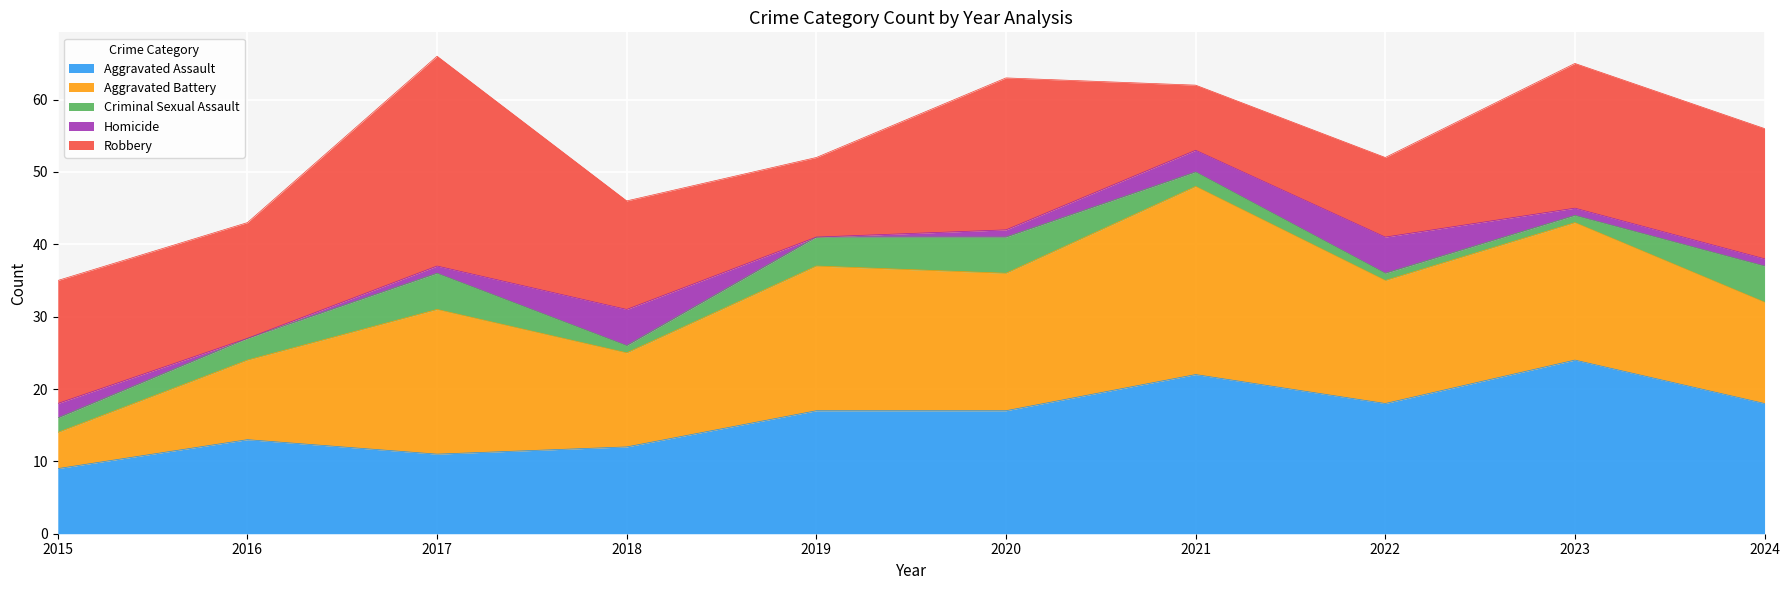

How many values in the Aggravated Assault series are below 17?

4